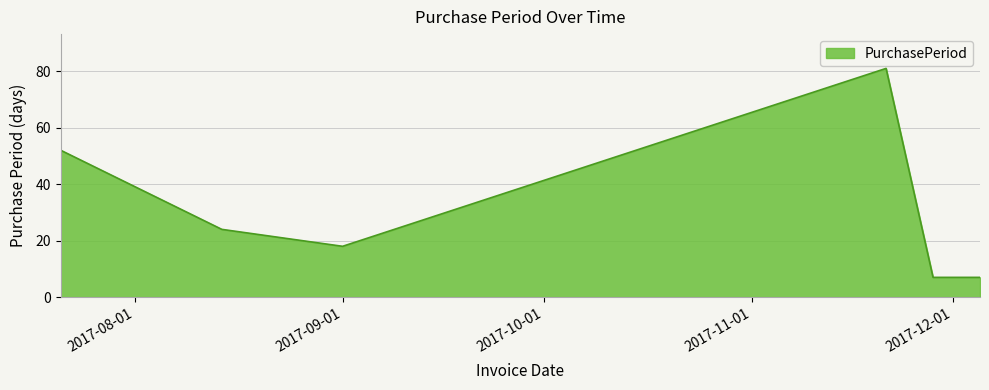

What is the maximum value shown in the chart?

81